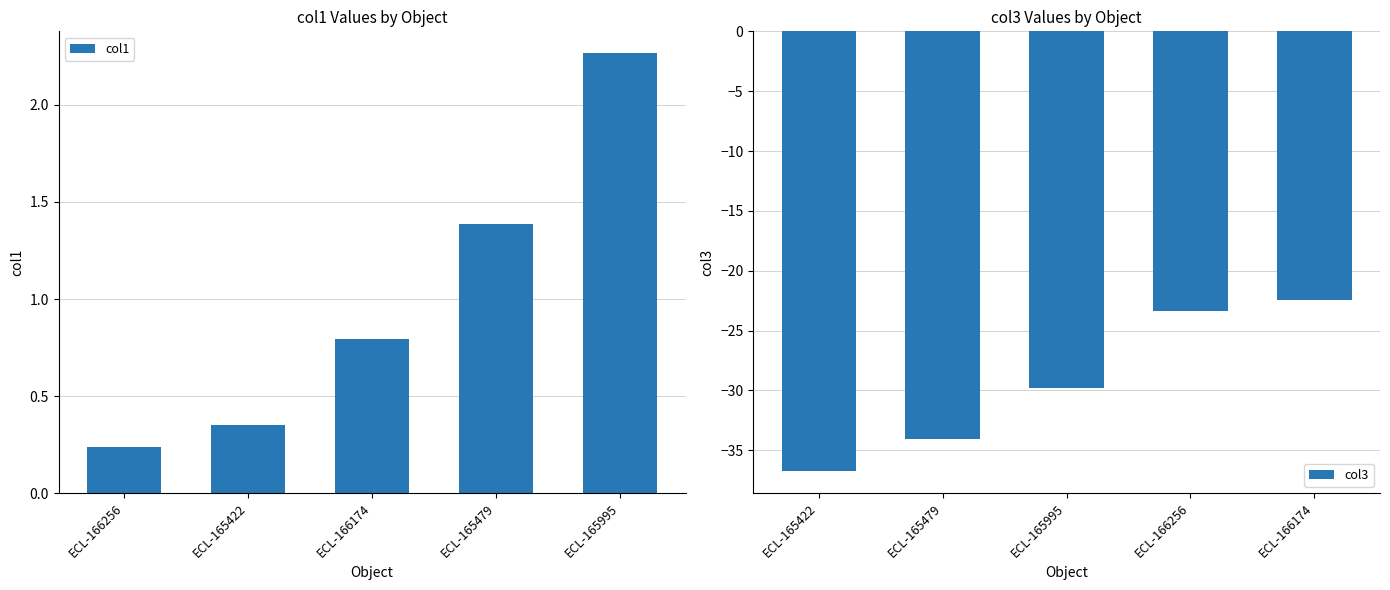

True or false: col1 has a value of 0.5 at ECL-165479.

False